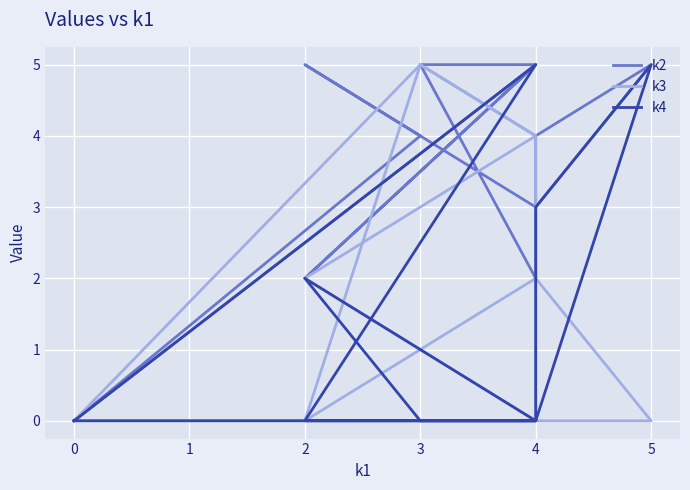

True or false: k3 has more than 1 points higher than both neighbors.

True